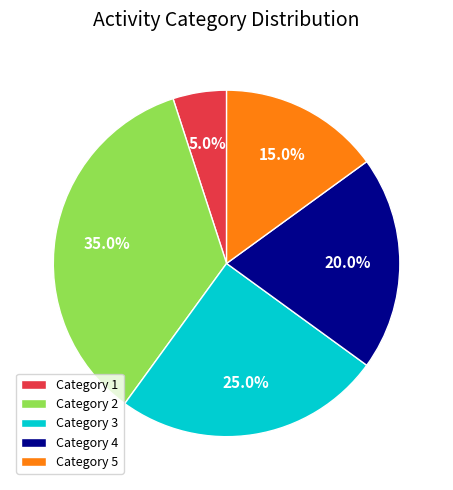

Which slice is the largest?

Category 2